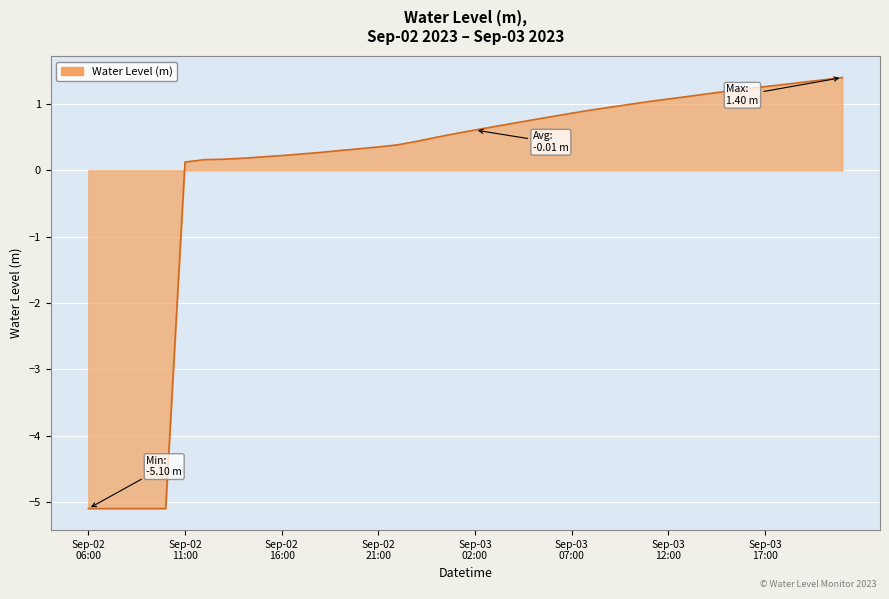

Does the chart display data point markers on the line(s)?

No